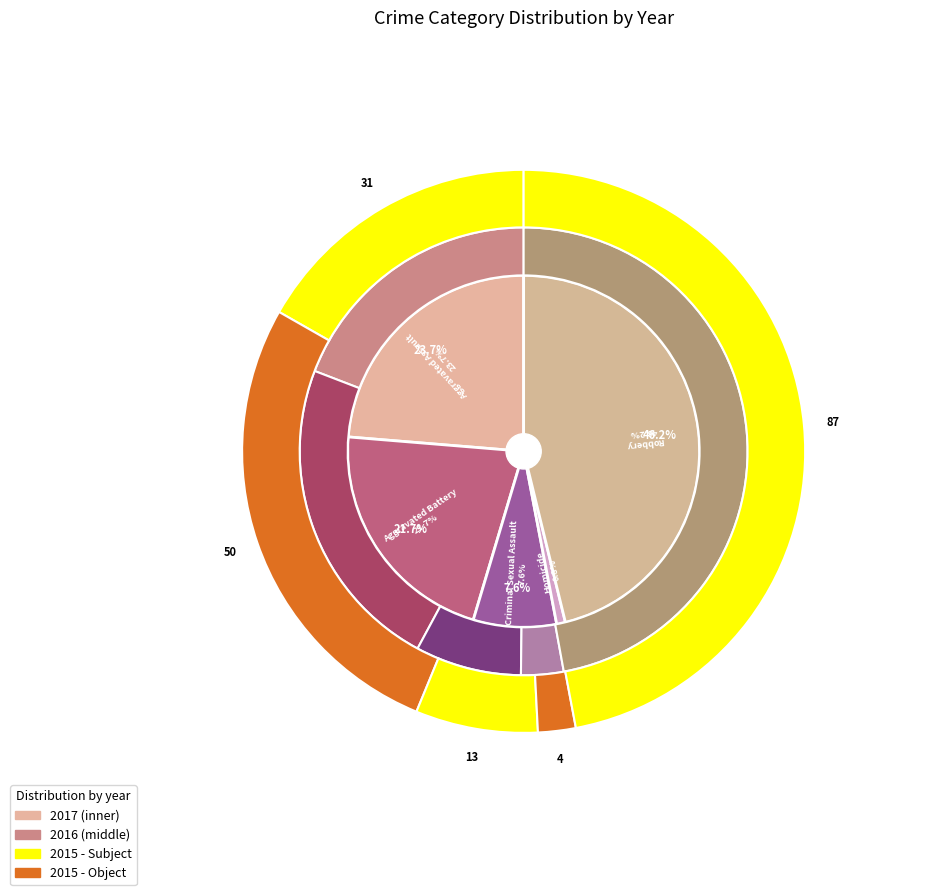

How many slices are in this pie chart?

5